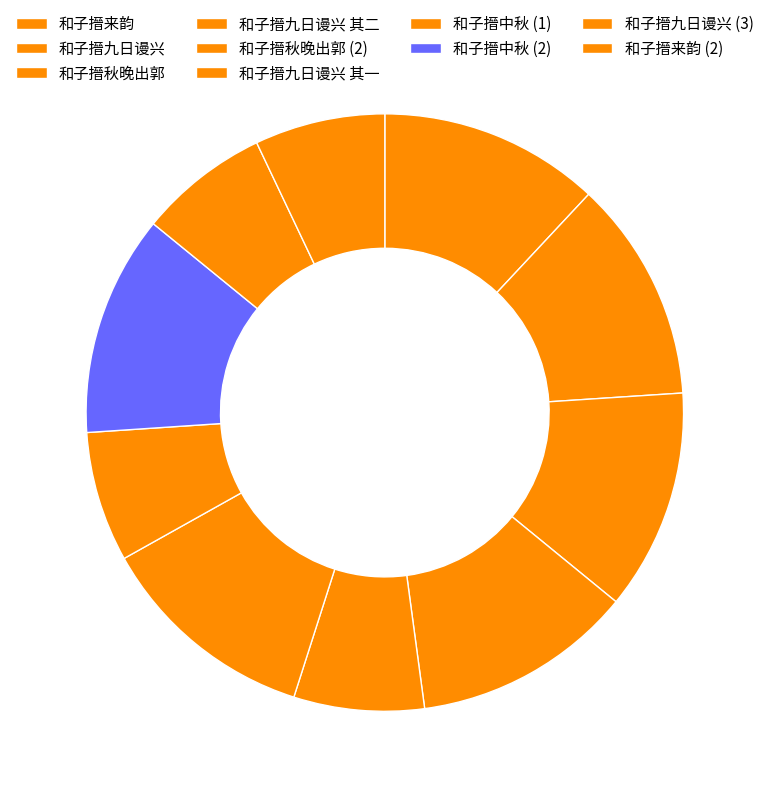

How many slices are in this pie chart?

10